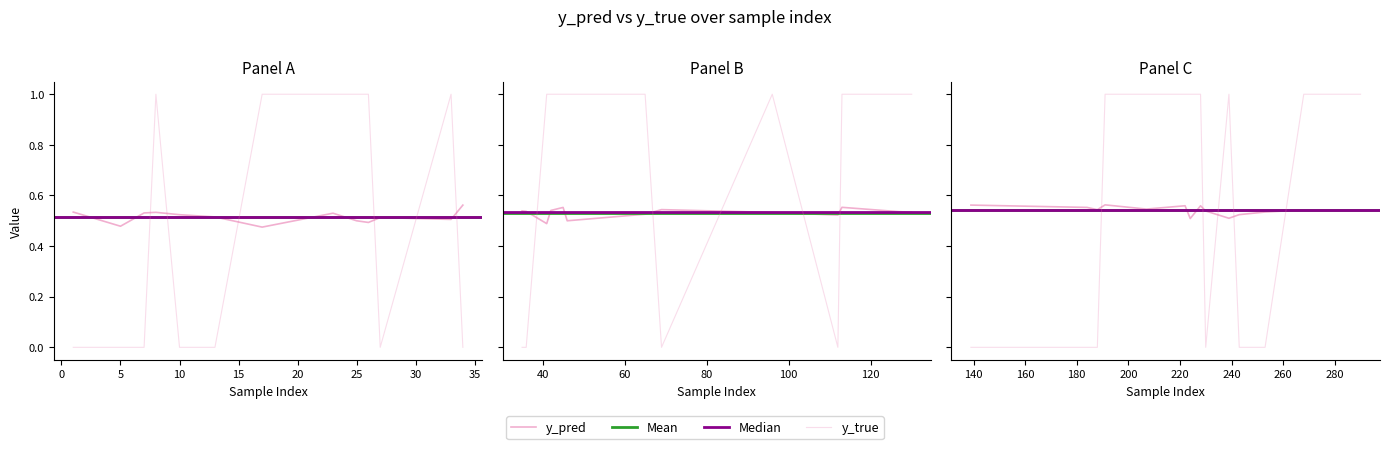

The value of y_pred at 127 is 0.5. True or false?

True